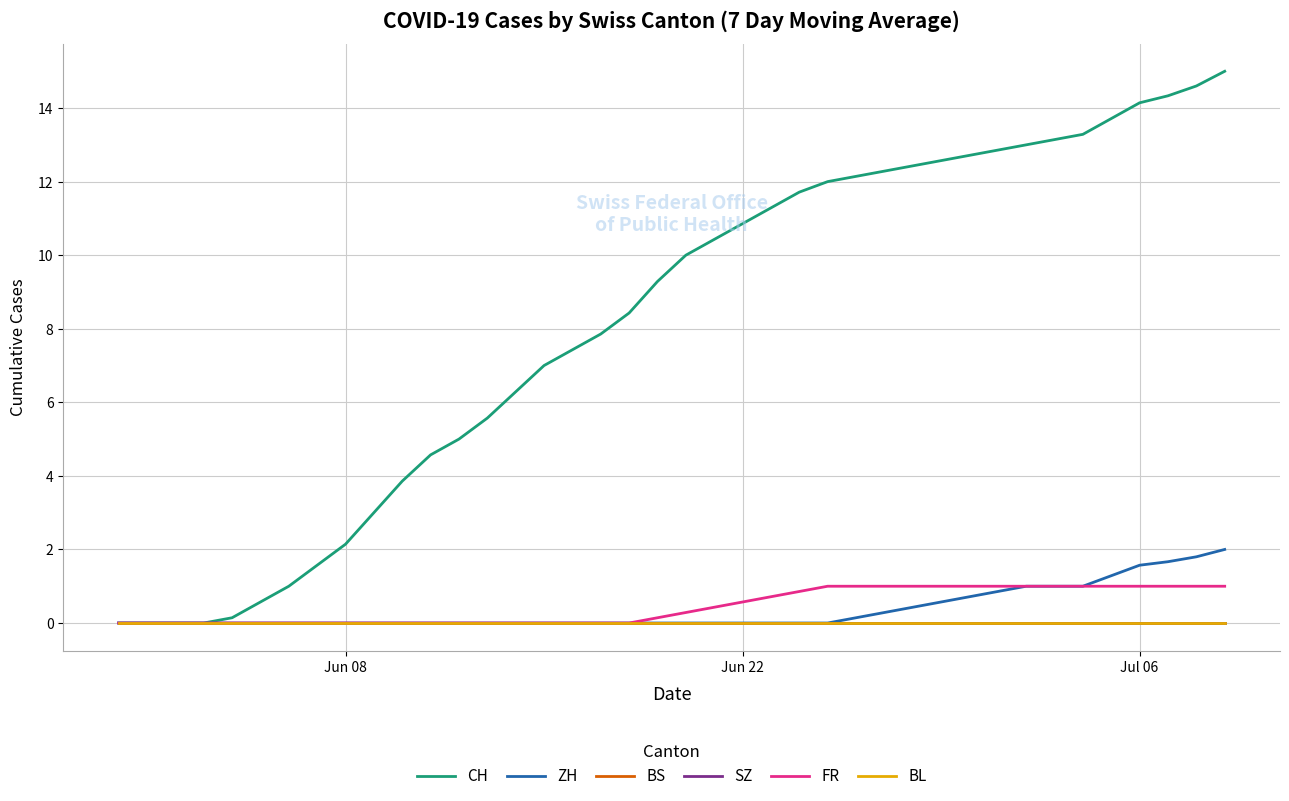

Does the chart have visible grid lines?

Yes